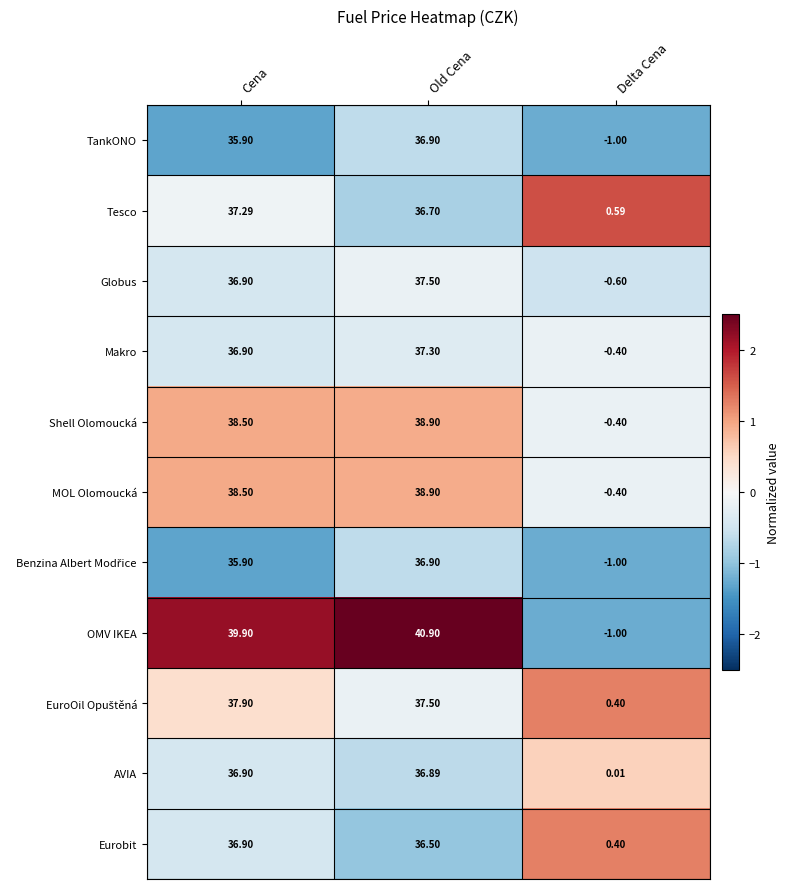

Rank the categories by TankONO value from highest to lowest.

Old Cena, Cena, Delta Cena